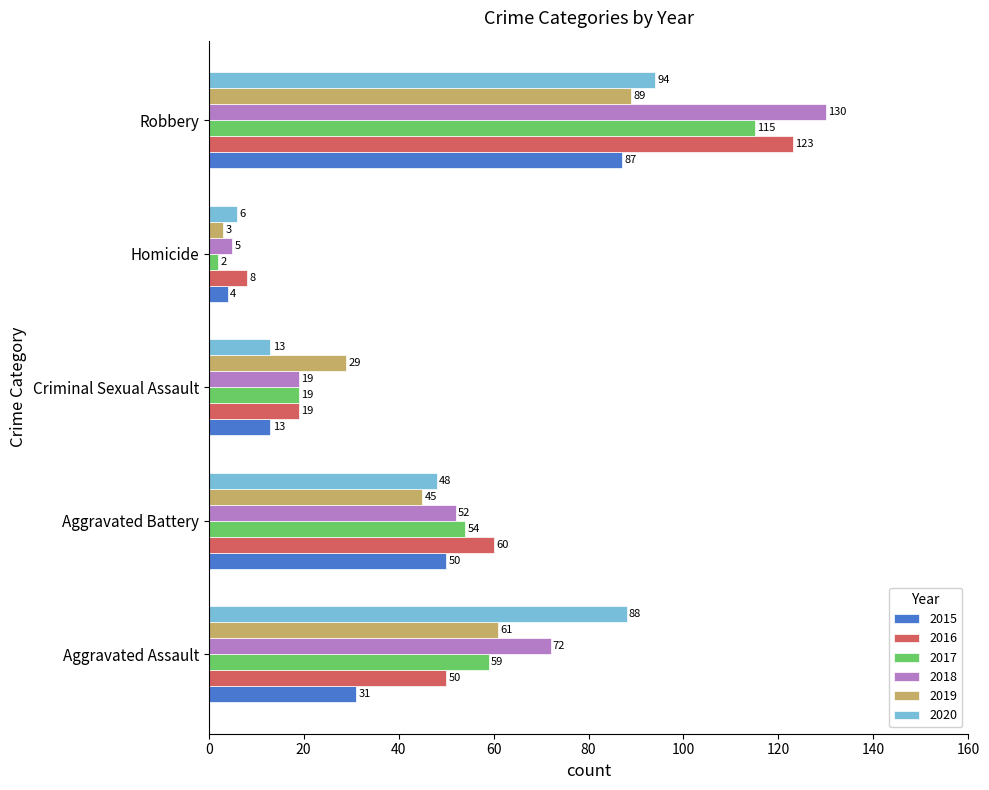

Rank the series by their maximum value, from highest to lowest.

2018, 2016, 2017, 2020, 2019, 2015